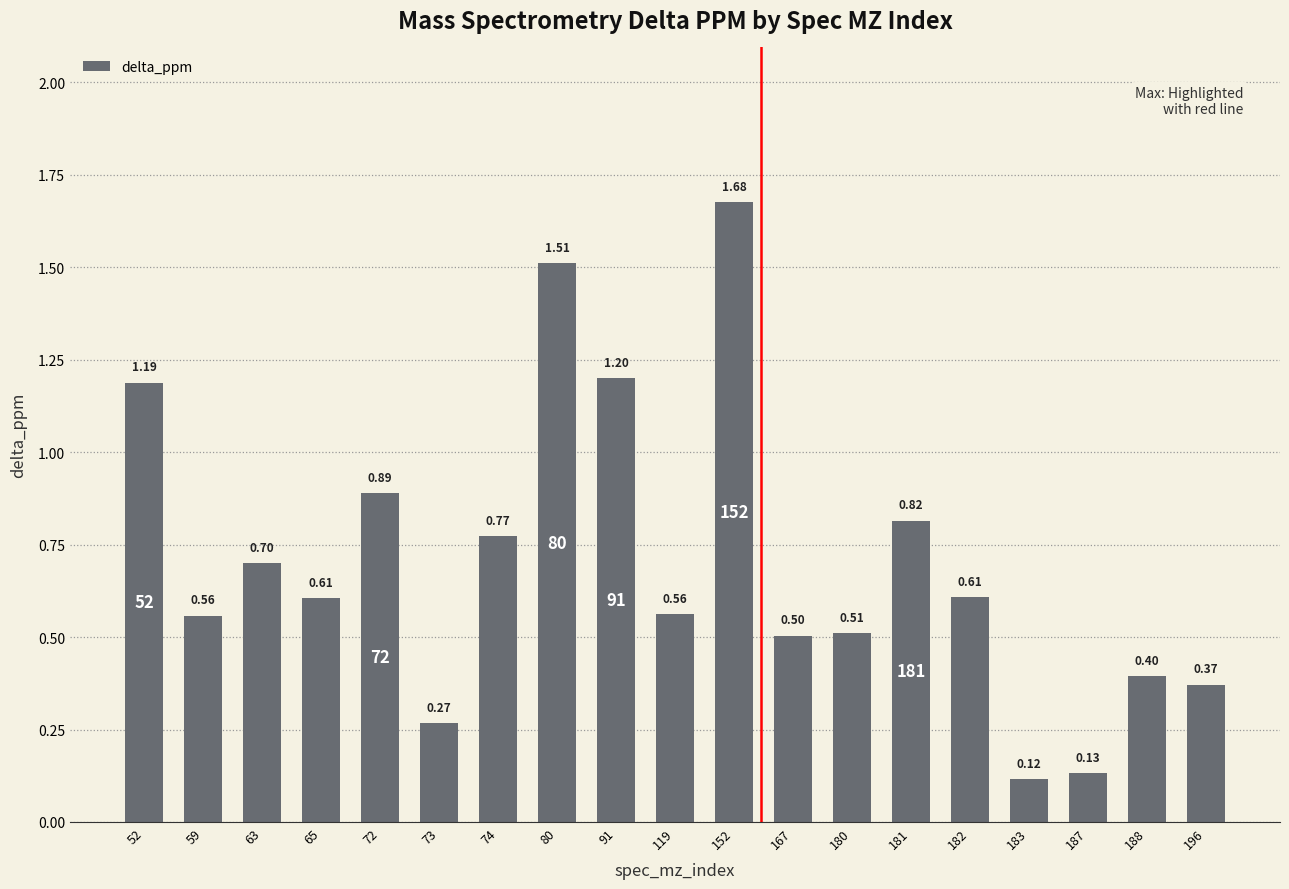

Does the chart contain stacked bars?

No